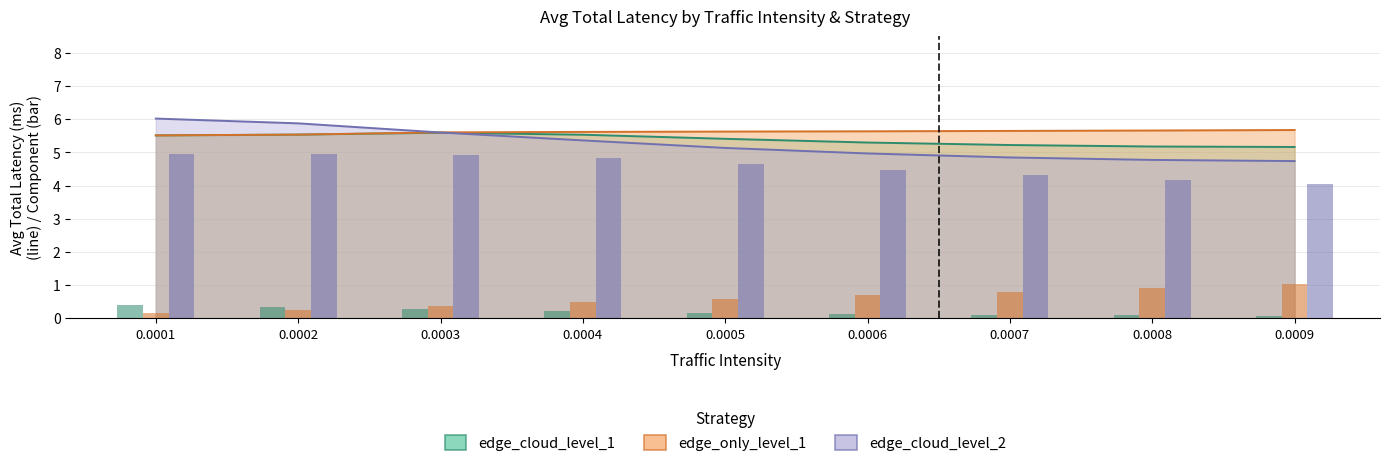

What is the difference between the second highest and minimum values in the network_ec1 series?

0.8